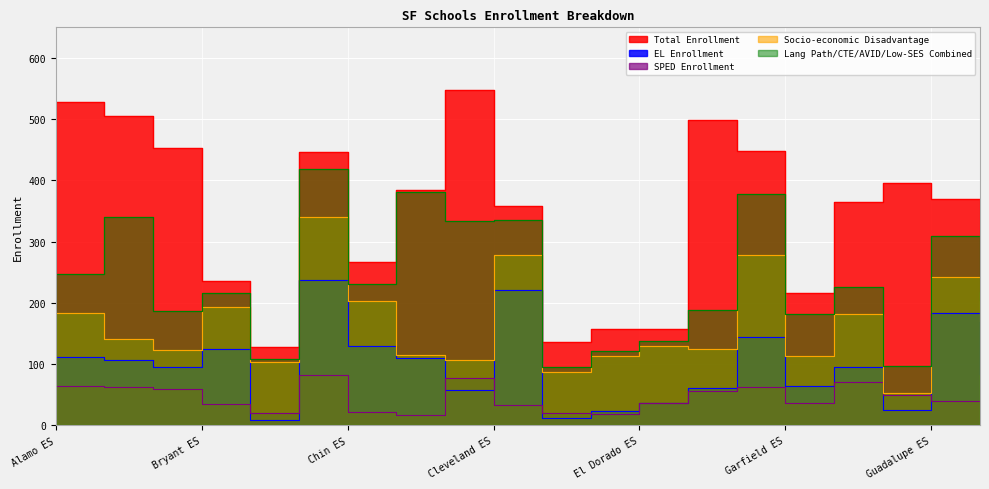

What position from the left is Drew ES?

12